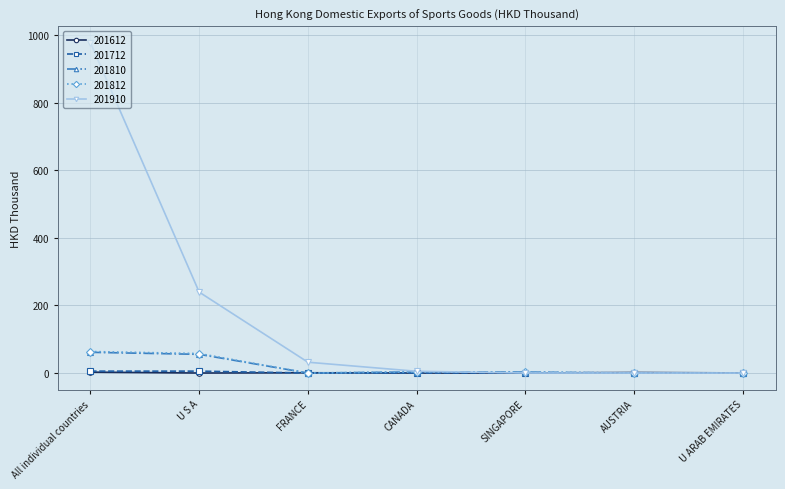

At which label is 201910 closest to 489?

U S A